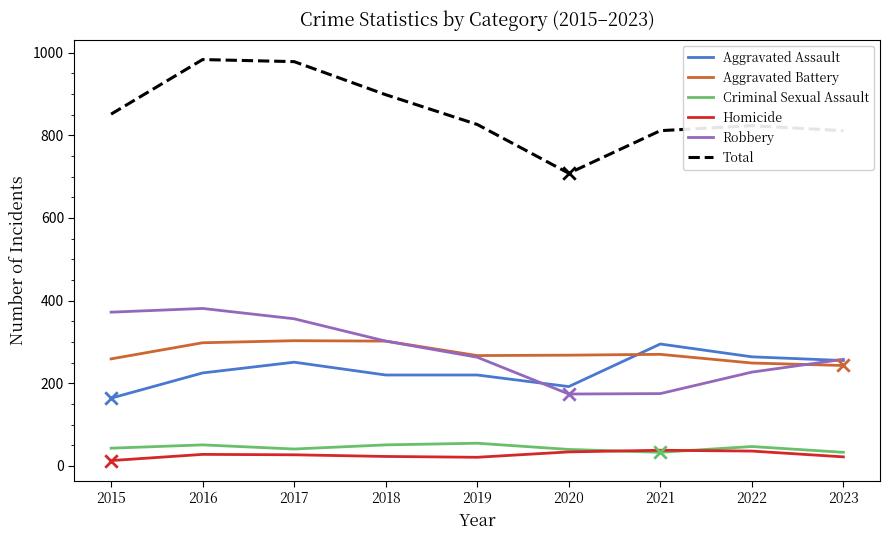

At how many categories does at least one series exceed 241?

9